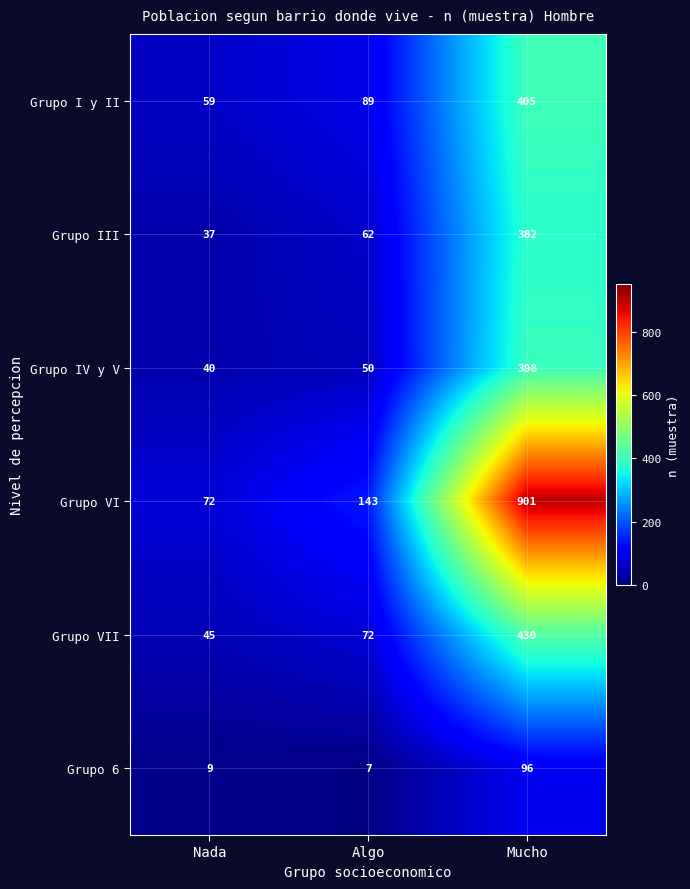

Is it true that Grupo III equals 62 at Nada?

False